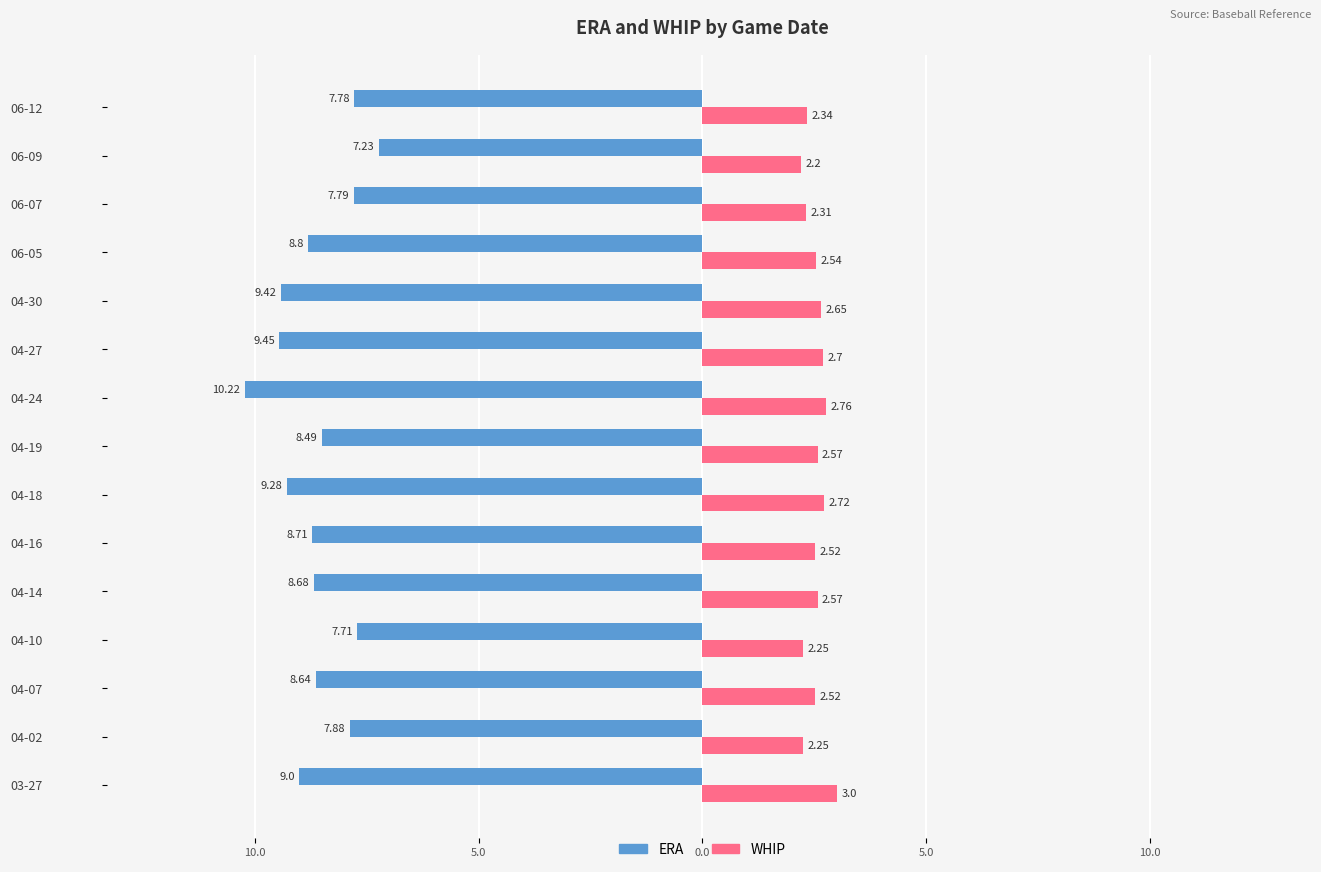

What are all the series names shown in the legend?

ERA, WHIP